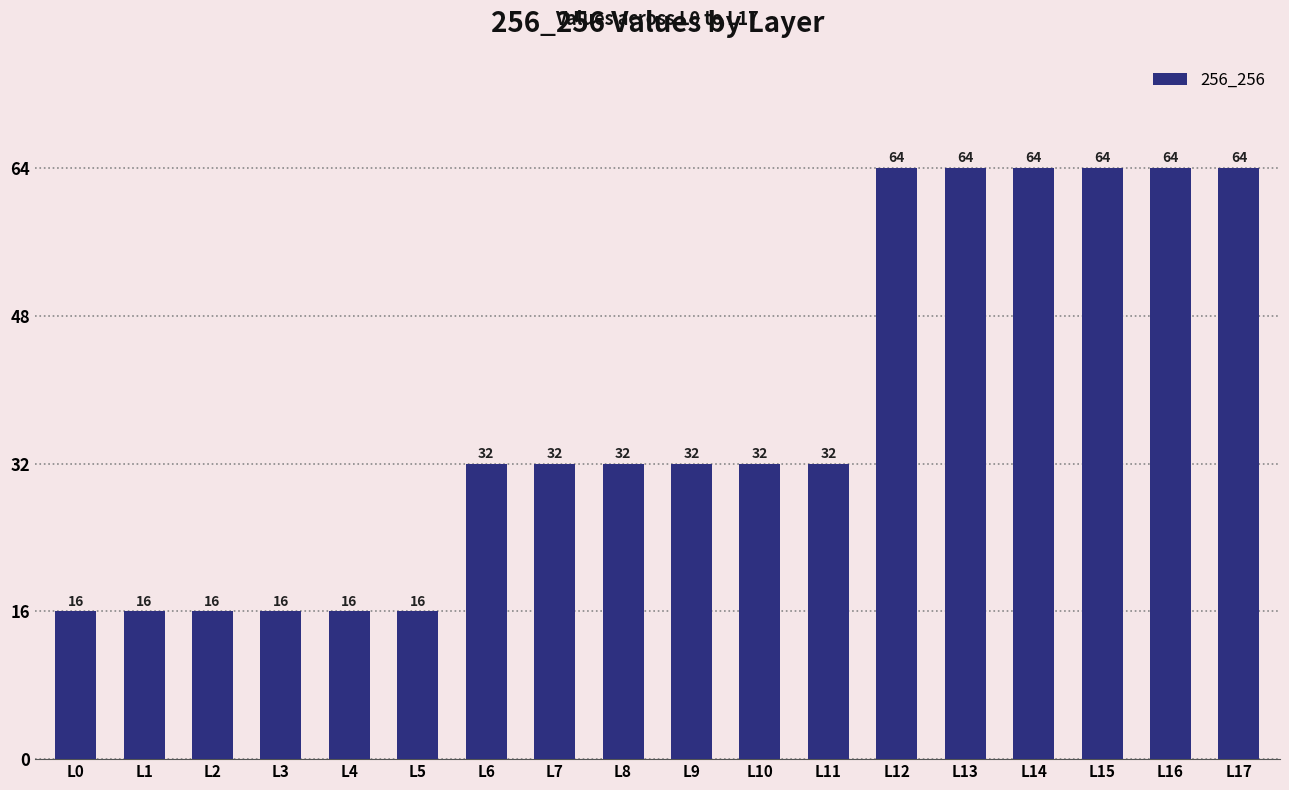

What is the minimum value shown in the chart?

16